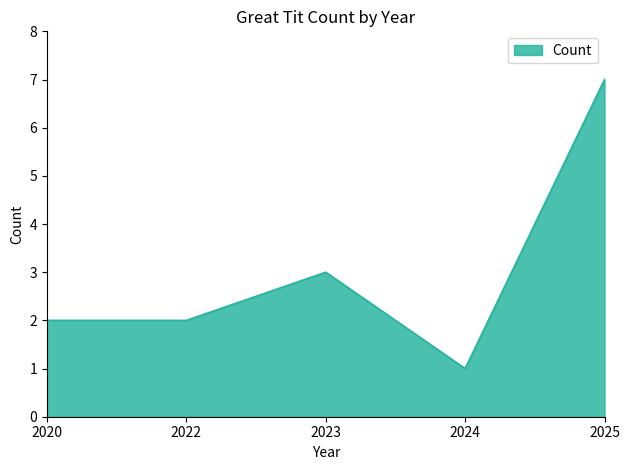

At which category does the data reach its first local peak?

2023